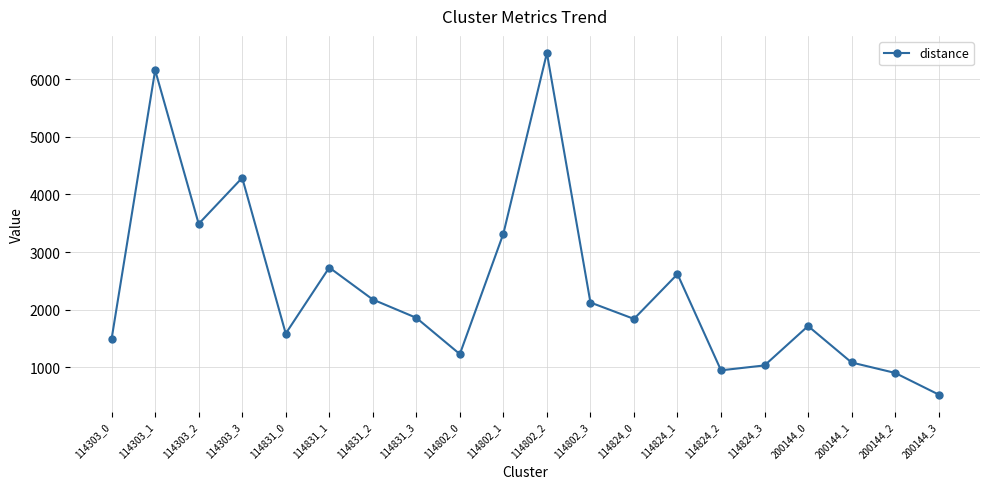

What is the change in value from 114831_1 to 114824_2?

-1782.7